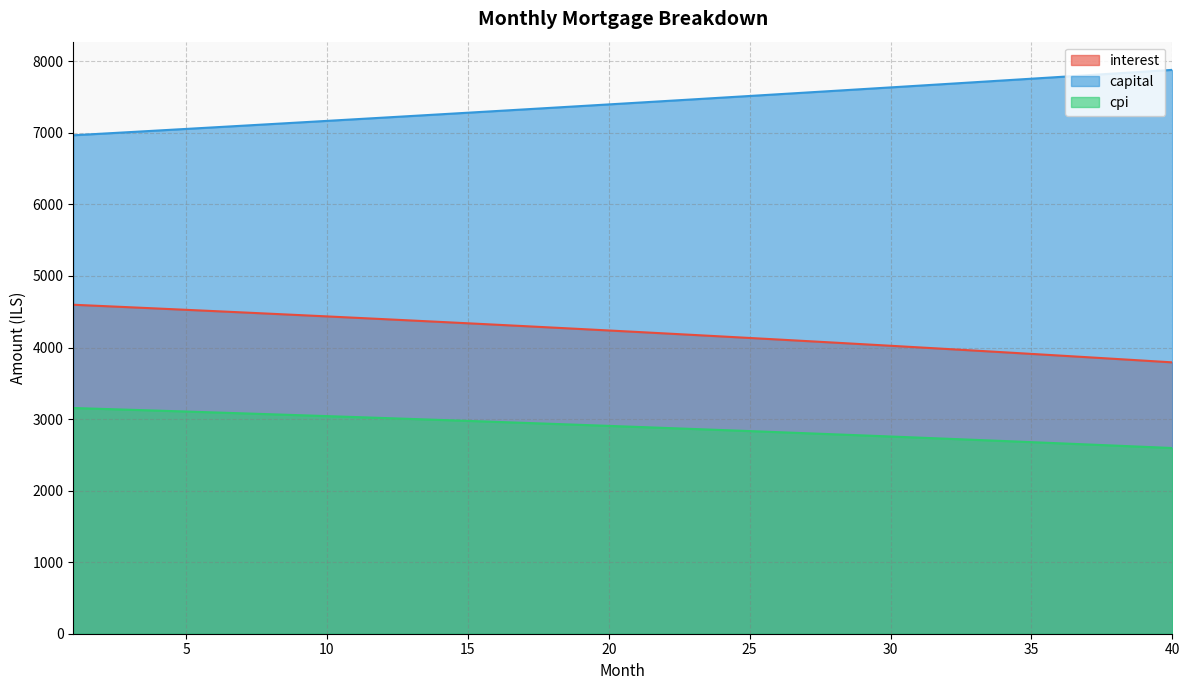

Reading left to right, list all the values displayed in this chart.

interest: 4597.8	4580.4	4562.7	4545.0	4527.0	4508.9	4490.7	4472.2	4453.6	4434.9	4416.0	4396.9	4377.7	4358.3	4338.7	4318.9	4299.0	4279.0	4258.7	4238.3	4217.7	4196.9	4176.0	4154.9	4133.6	4112.1	4090.5	4068.7	4046.7	4024.5	4002.1	3979.6	3956.8	3933.9	3910.8	3887.6	3864.1	3840.4	3816.6	3792.6
capital: 6966.4	6988.5	7010.6	7032.8	7055.1	7077.4	7099.8	7122.3	7144.9	7167.5	7190.2	7213.0	7235.8	7258.7	7281.7	7304.8	7327.9	7351.1	7374.4	7397.7	7421.2	7444.7	7468.2	7491.9	7515.6	7539.4	7563.3	7587.2	7611.3	7635.4	7659.6	7683.8	7708.1	7732.5	7757.0	7781.6	7806.2	7831.0	7855.8	7880.6
cpi: 3154.6	3142.5	3130.2	3117.9	3105.4	3092.8	3080.2	3067.4	3054.4	3041.4	3028.3	3015.0	3001.7	2988.2	2974.6	2960.9	2947.0	2933.1	2919.0	2904.8	2890.5	2876.1	2861.6	2846.9	2832.1	2817.2	2802.2	2787.0	2771.8	2756.4	2740.8	2725.2	2709.4	2693.5	2677.5	2661.3	2645.0	2628.6	2612.0	2595.4